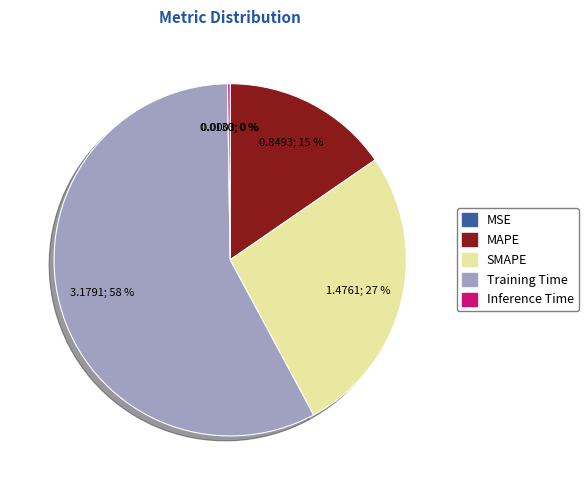

Is SMAPE the majority of the pie?

No